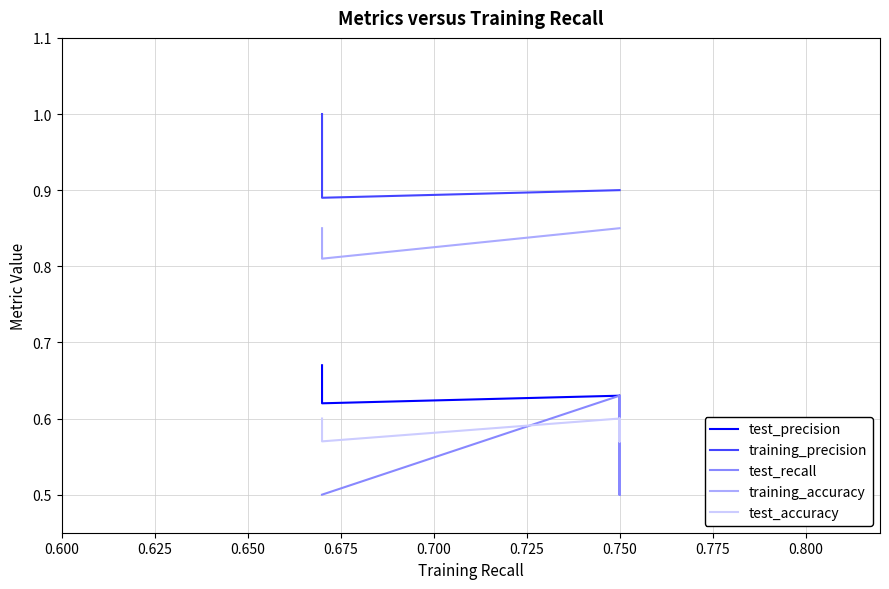

The value of test_accuracy at 0.625 is 0.6. True or false?

True